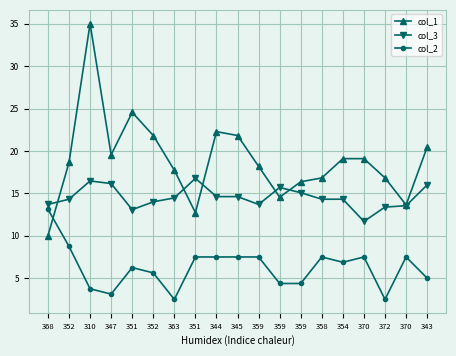

What is the smallest value displayed?

2.5